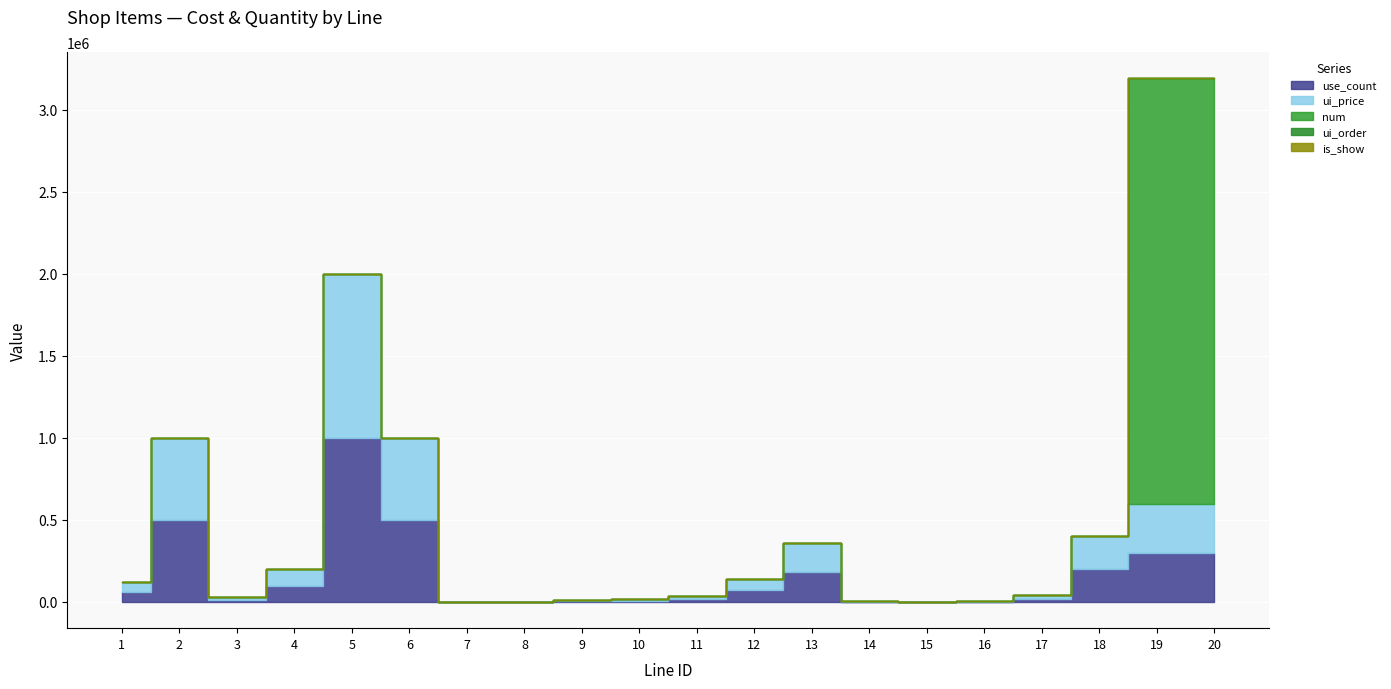

At which label is is_show closest to 0?

1